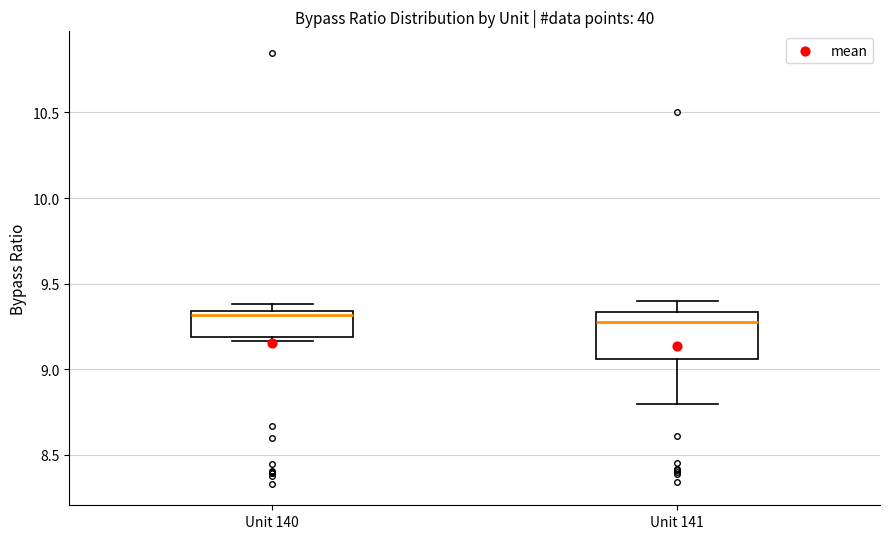

Which box is the tallest, from its lower edge to its upper edge?

Unit 141